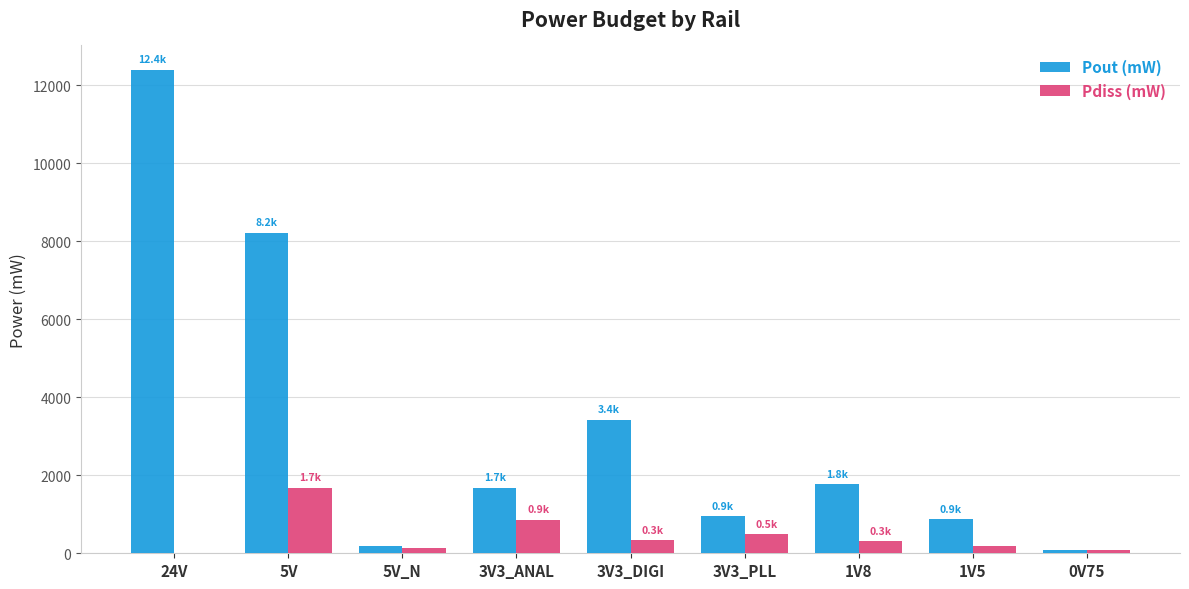

How many data points does each series have?

9